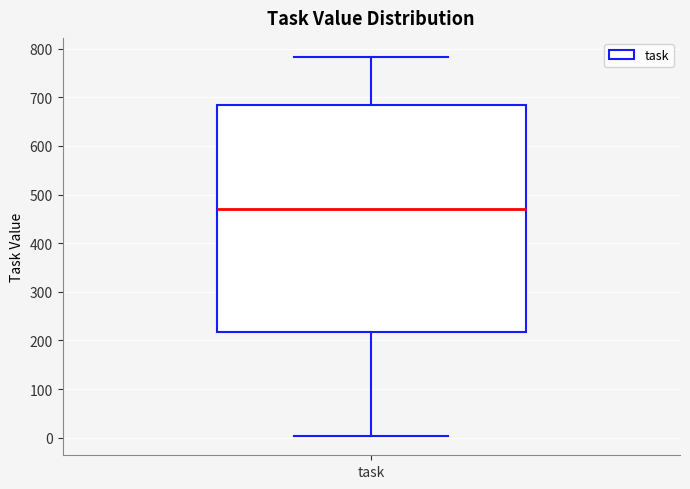

Transcribe this box plot: give where the median line is, the range the box spans, and where the two whiskers end, as read against the y-axis. The values are not printed on the chart, so give them approximately, as read against the axis.

median 470, box 220 to 680, whiskers 0 to 780